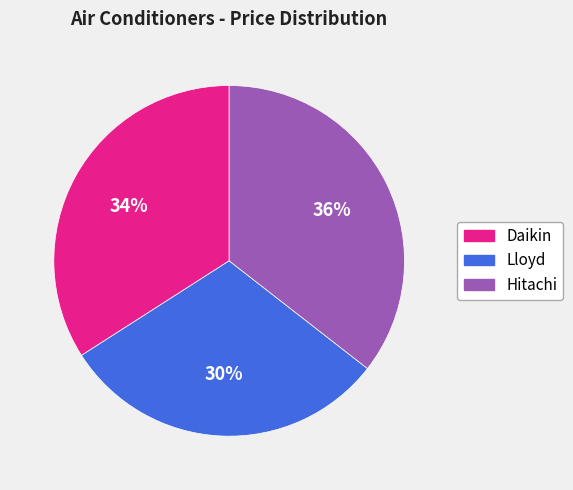

Which has a higher value, Hitachi or Lloyd?

Hitachi